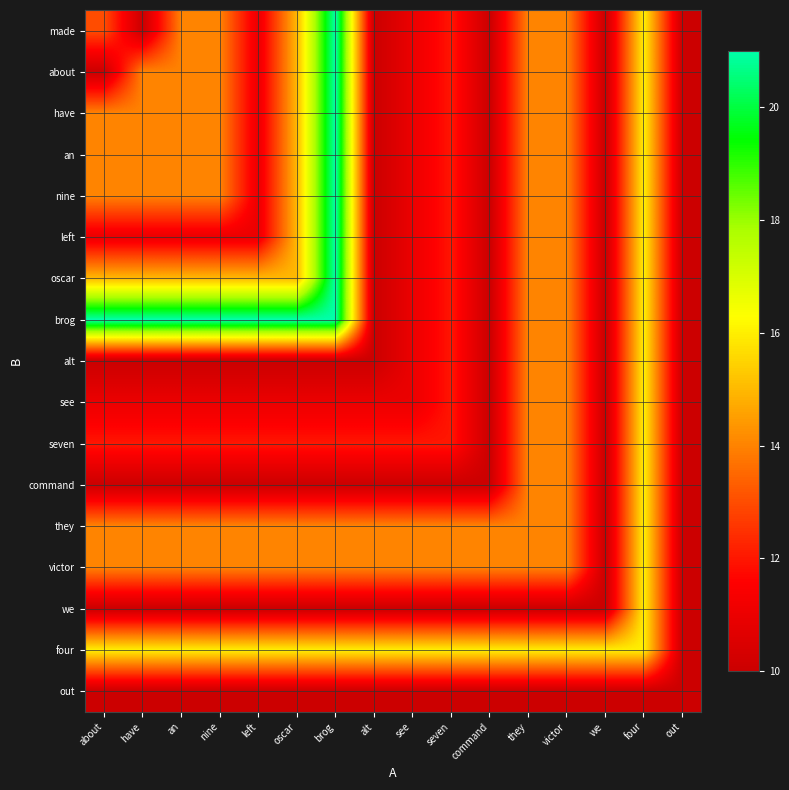

Rank the series at nine from highest to lowest value.

brog, four, oscar, made, about, have, an, nine, they, victor, seven, left, see, alt, command, we, out